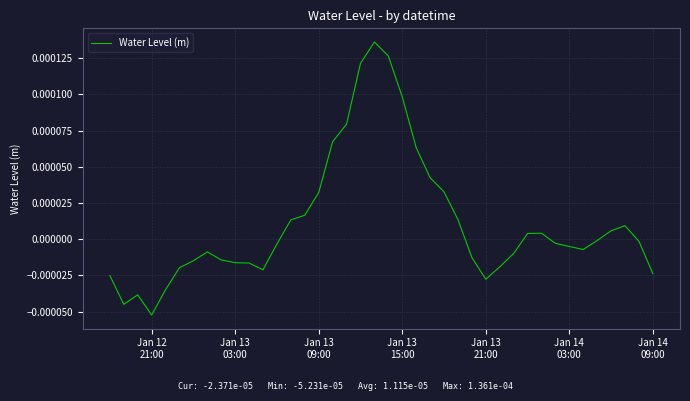

How many values are below zero?

23